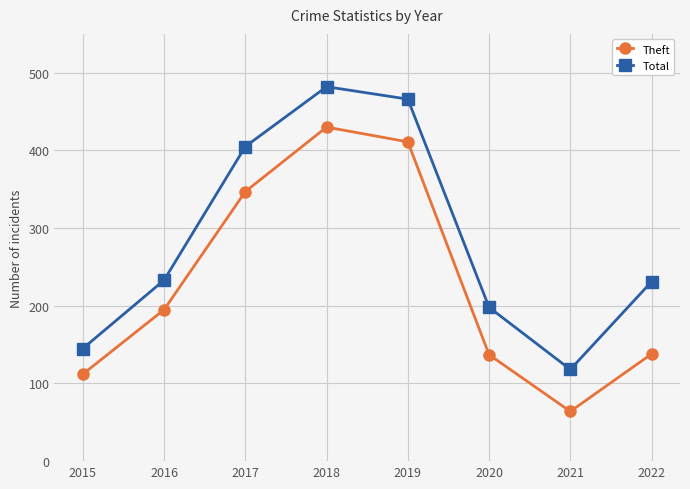

What value does the Total series have at 2021, to the nearest 10?

120